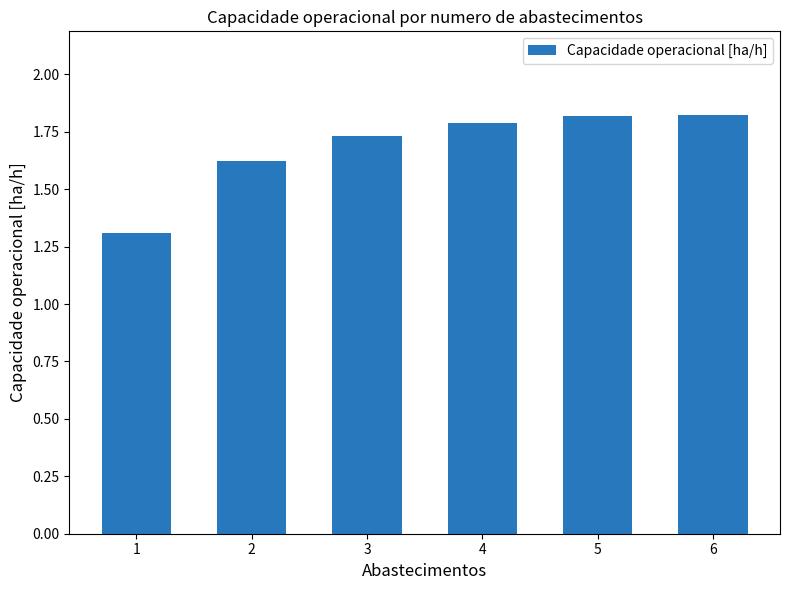

What is the minimum value shown in the chart?

1.3